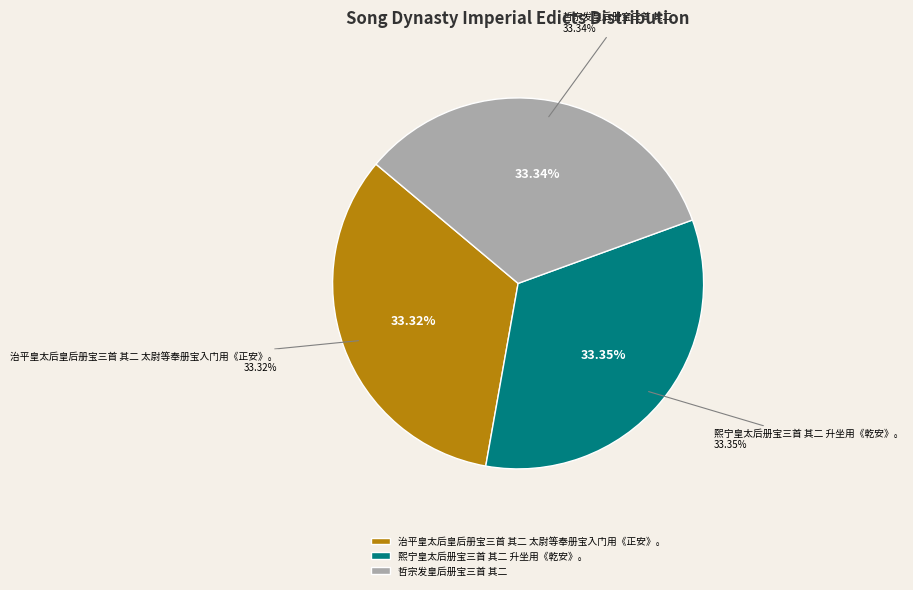

How many slices are in this pie chart?

3